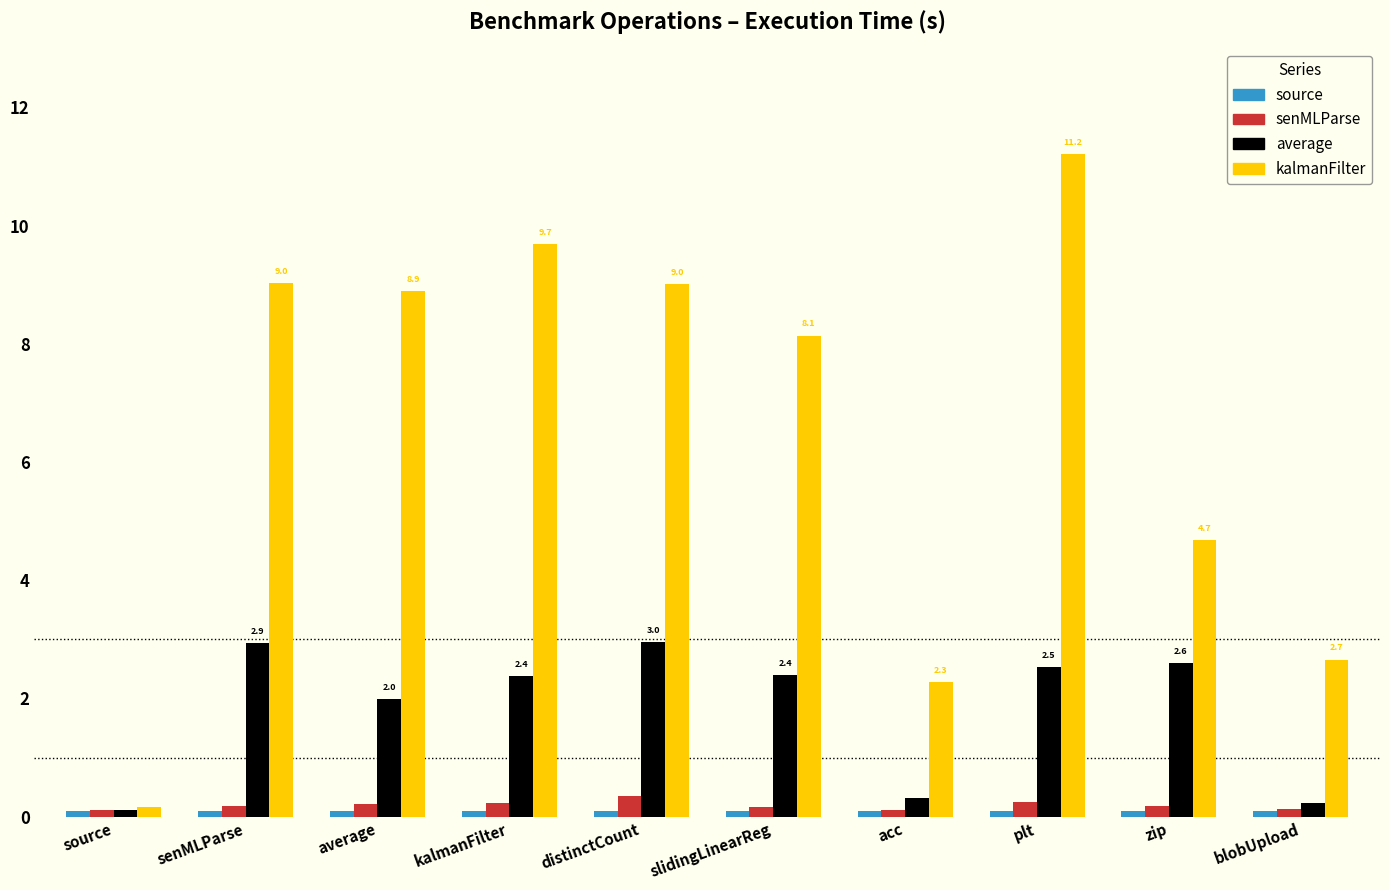

What is the difference between the second highest and second lowest values in the kalmanFilter series?

7.4